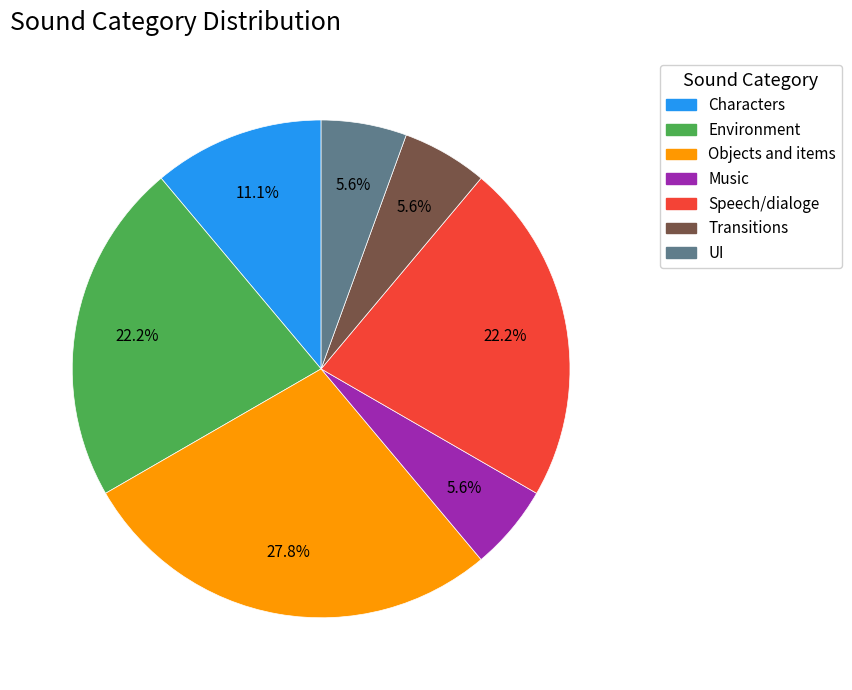

Which category has the biggest portion of the pie?

Objects and items